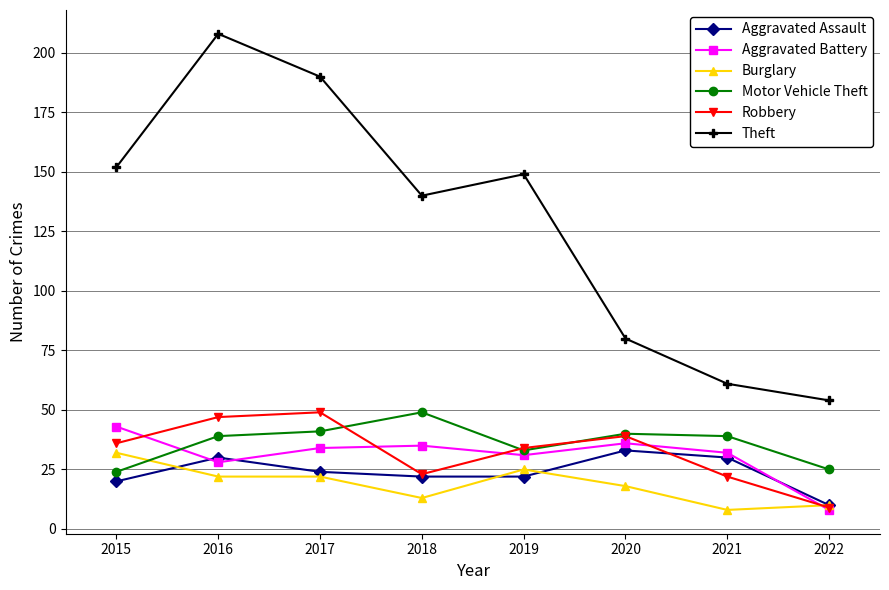

What is the total value across all series at 2020?

246